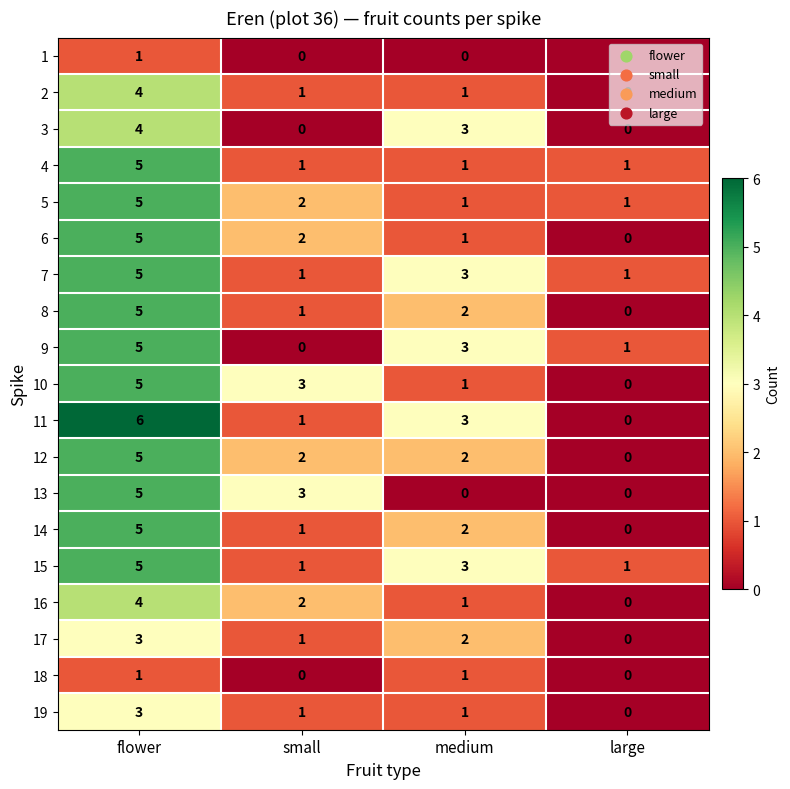

How many categories are shown in the chart?

4